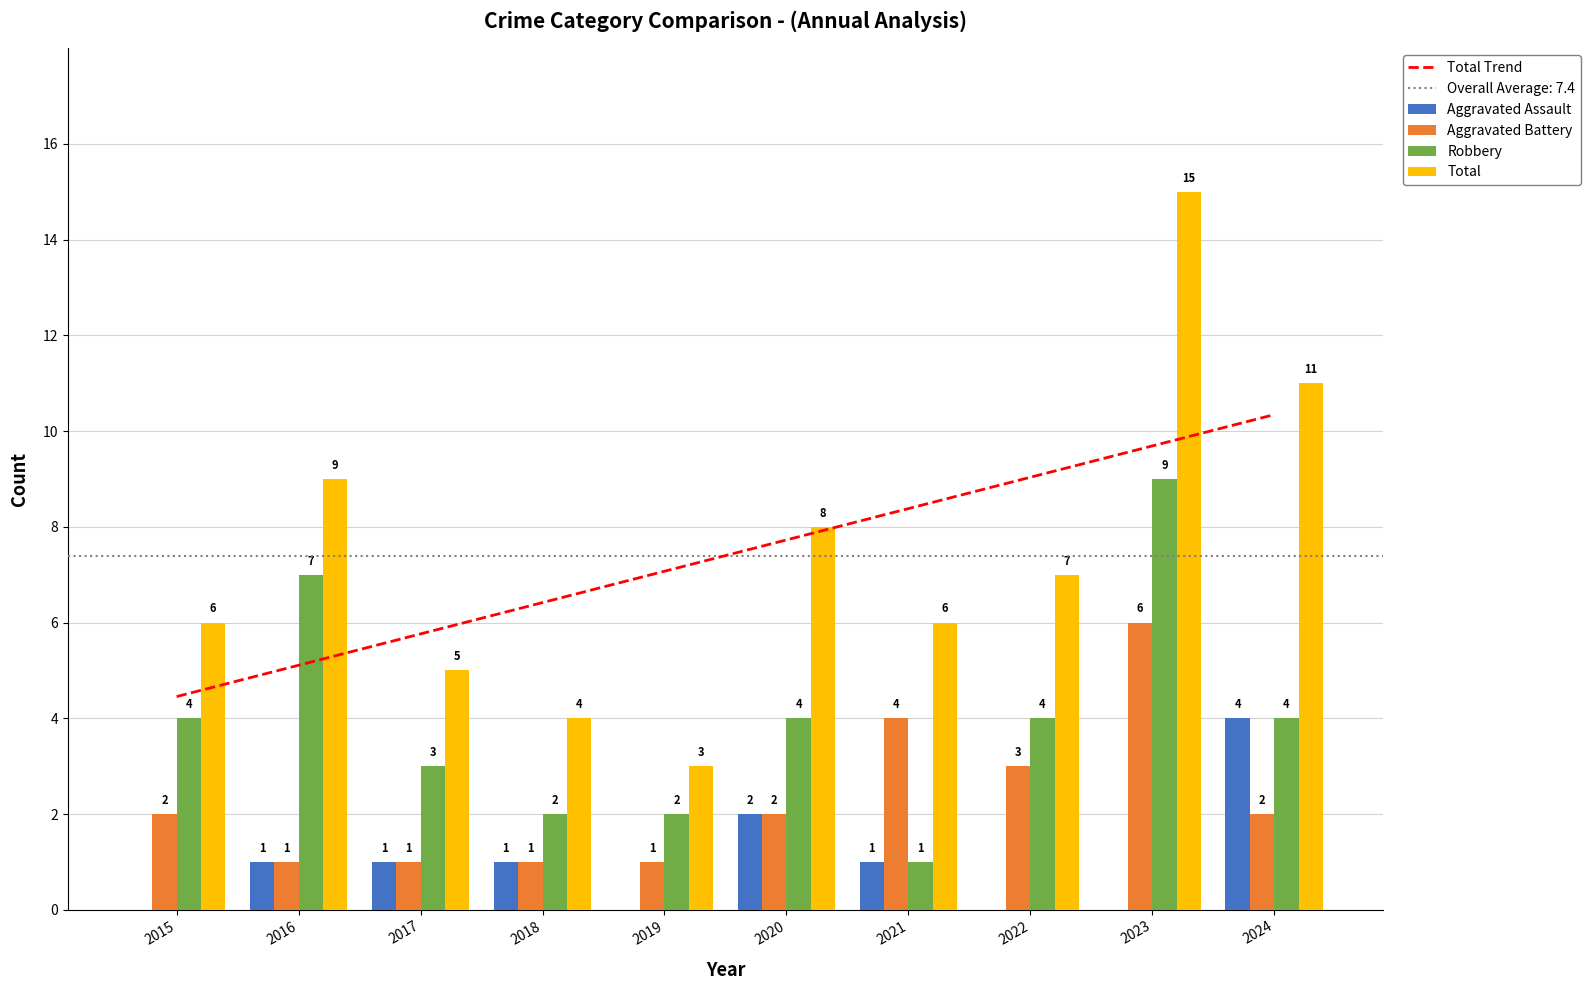

At which label does Total first exceed 7?

2016